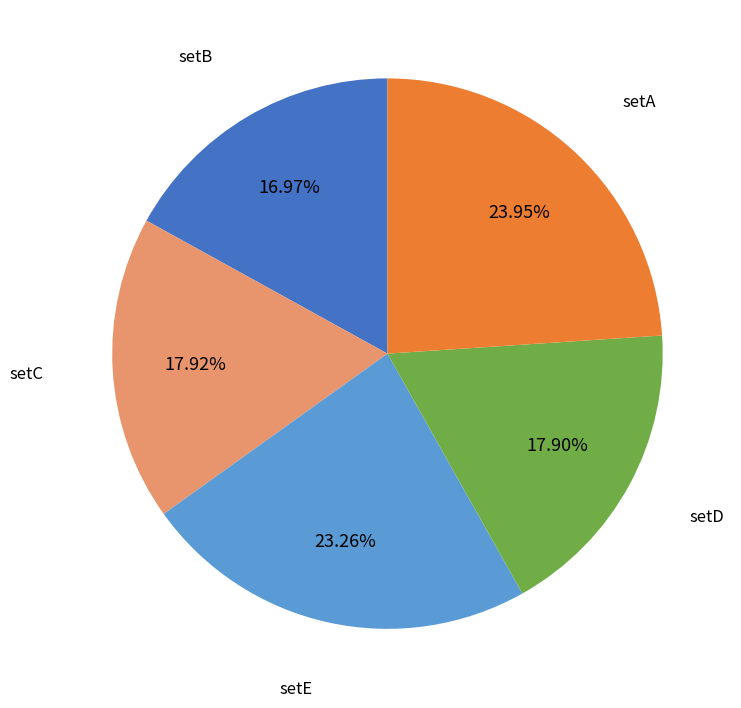

To the nearest percent, what is the average slice percentage?

20%